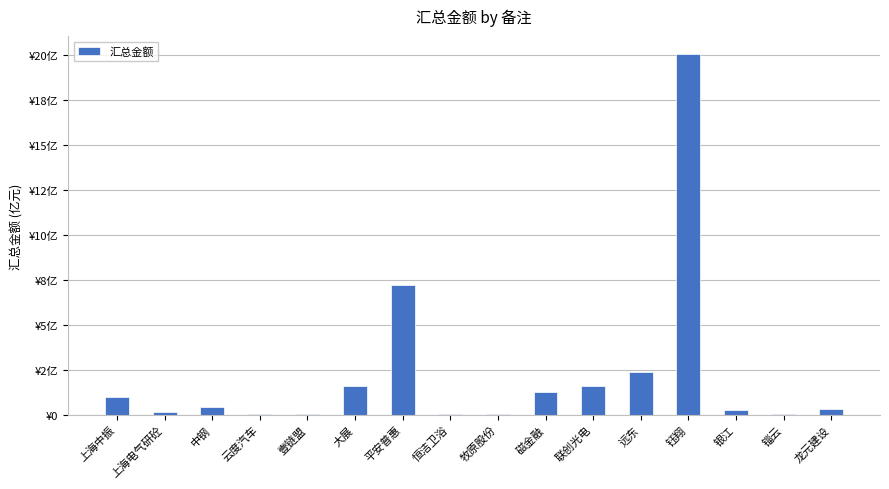

Rank the categories by value from lowest to highest.

壹链盟, 恒洁卫浴, 锱云, 牧原股份, 云度汽车, 上海电气研砼, 银江, 龙元建设, 中钢, 上海中振, 磁金融, 联创光电, 大展, 远东, 平安普惠, 钰翔